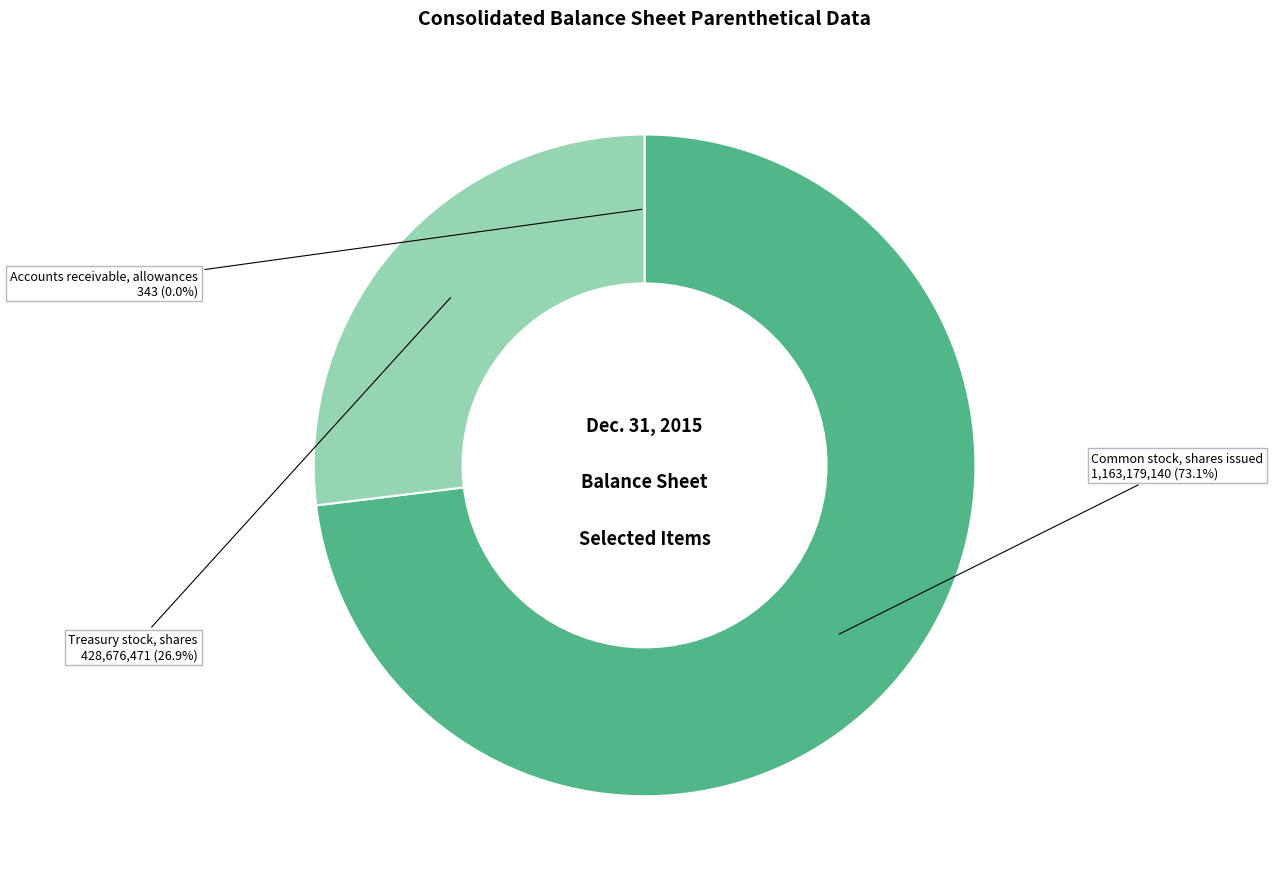

What is the largest slice in the pie chart?

Common stock, shares issued